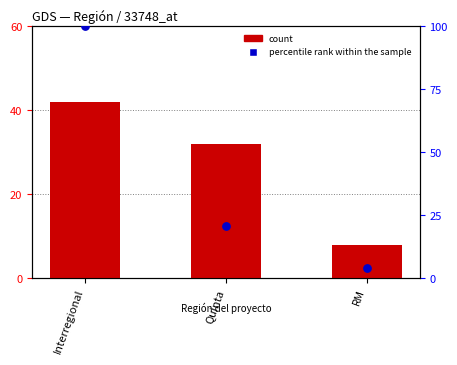

At how many categories does at least one series exceed 30?

2